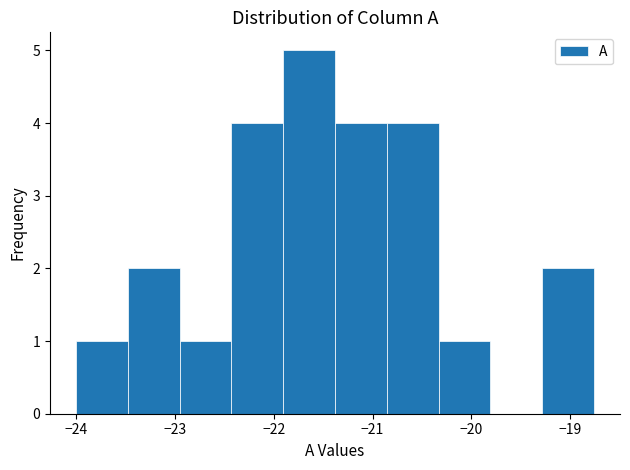

Reading left to right, list every bar in this chart as the range it spans on the x-axis followed by its height. Neither the bar edges nor the heights are printed on the chart, so give them approximately, as read against the axes.

-24.0 to -23.5: 1
-23.5 to -23.0: 2
-23.0 to -22.4: 1
-22.4 to -21.9: 4
-21.9 to -21.4: 5
-21.4 to -20.9: 4
-20.9 to -20.3: 4
-20.3 to -19.8: 1
-19.8 to -19.3: 0
-19.3 to -18.8: 2